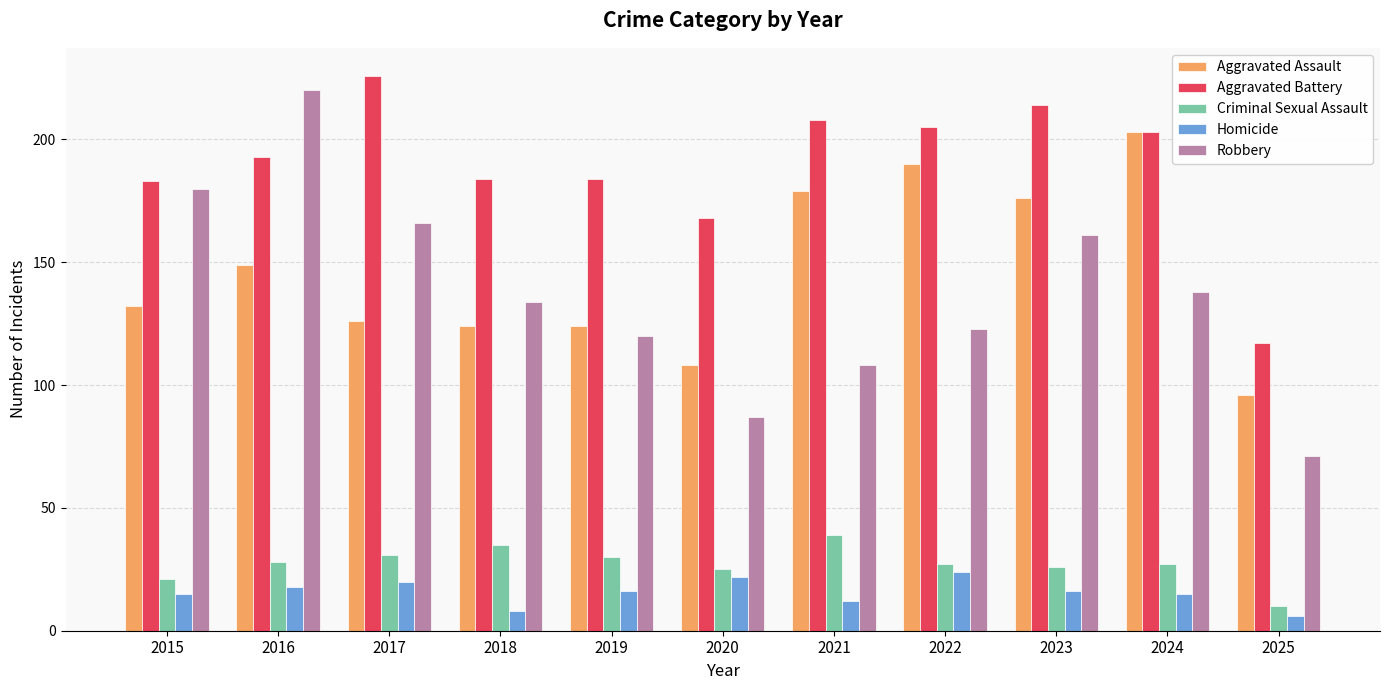

How many values in the Aggravated Assault series are below 132?

5